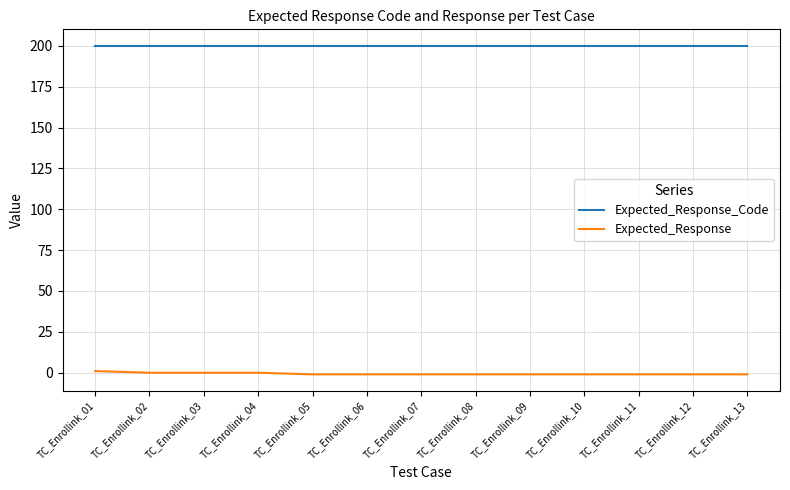

At how many categories does at least one series exceed 153?

13